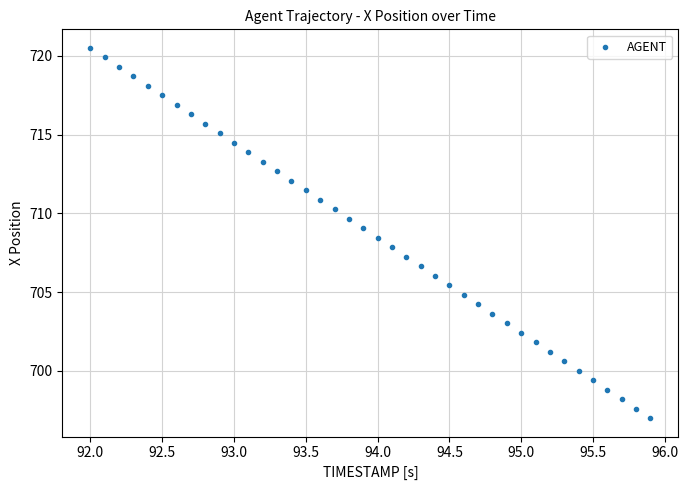

What is the range of Y values (max minus min)?

23.5